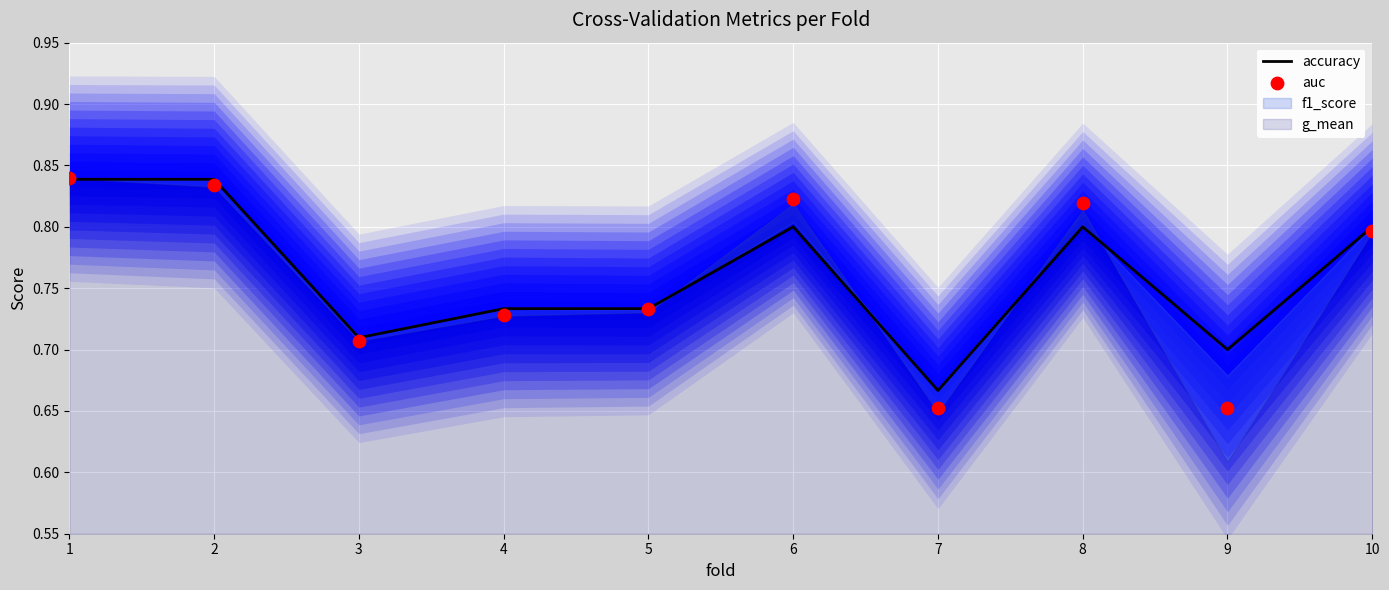

Which series has the widest spread of Y values?

auc